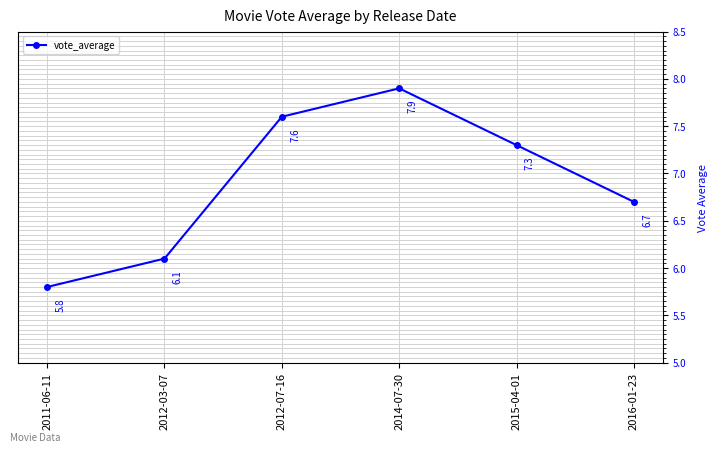

At which label does the data first exceed 7?

2012-07-16